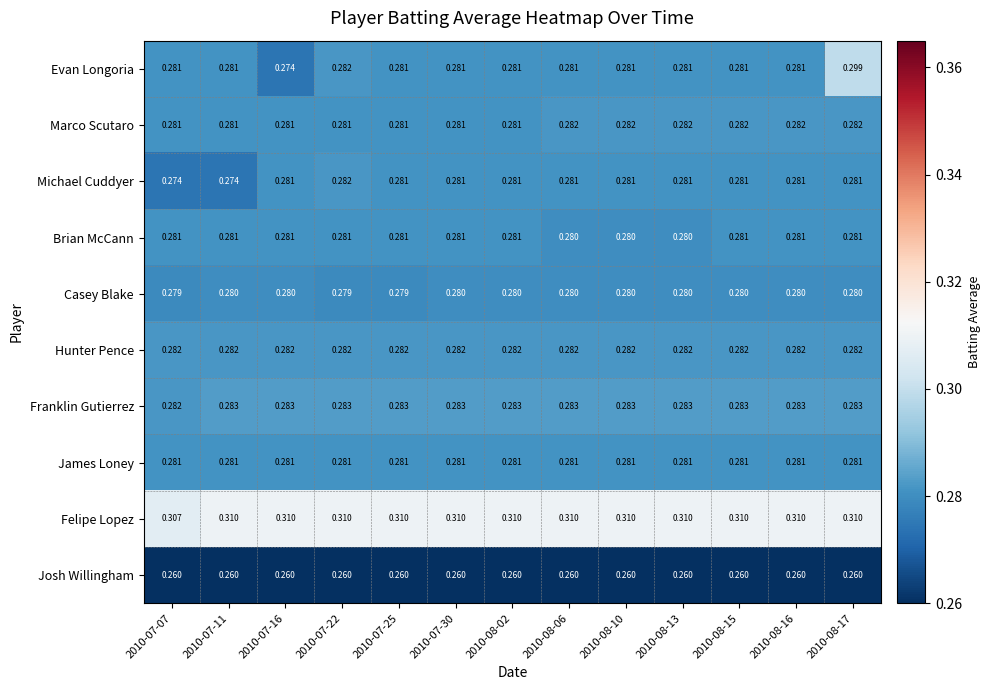

Which series has the largest range (max minus min)?

Evan Longoria